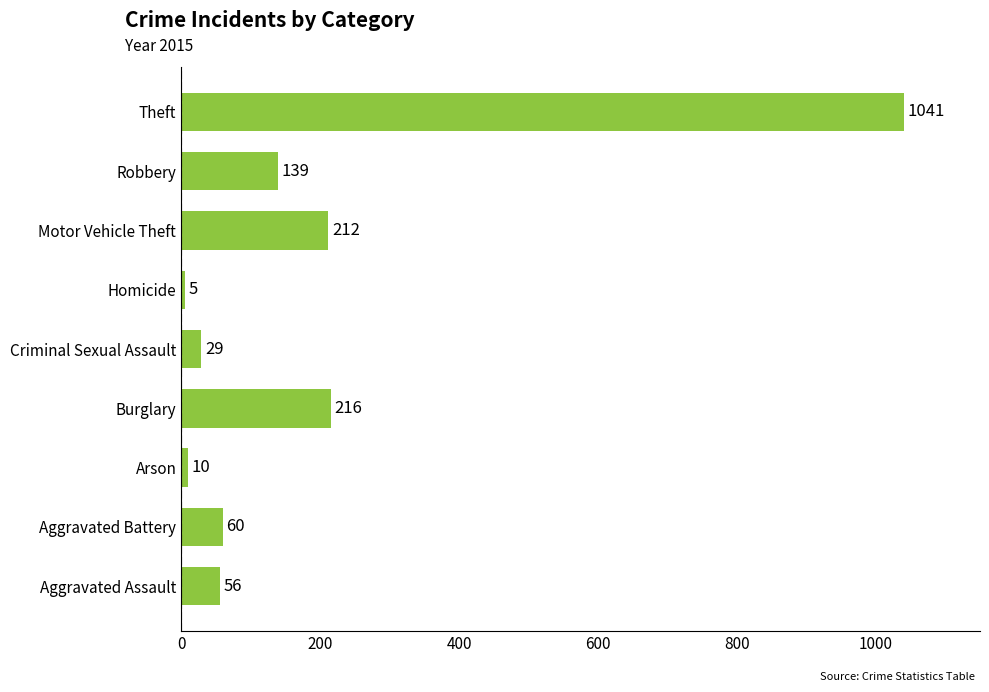

At which label is the value closest to 523?

Burglary